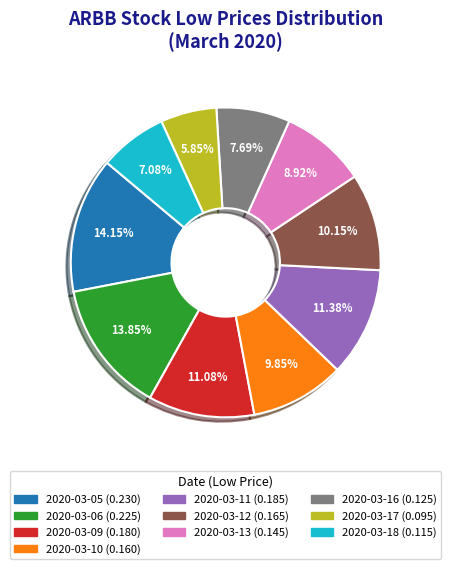

True or false: 2020-03-16 accounts for 17% of the total.

False